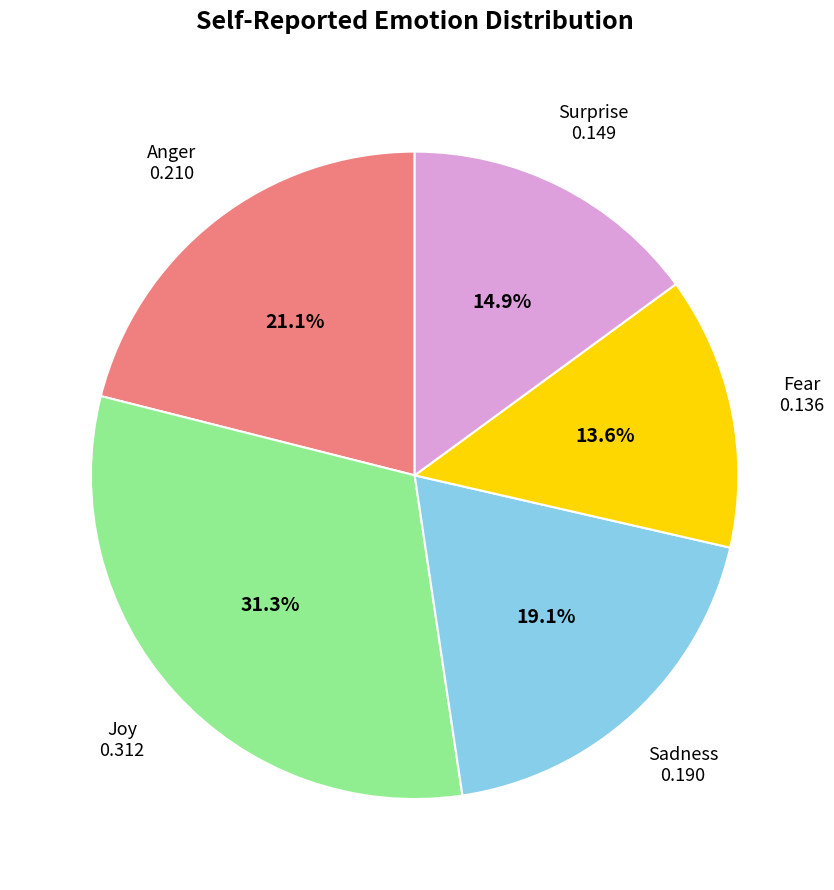

Is there any slice that represents more than half of the pie?

No